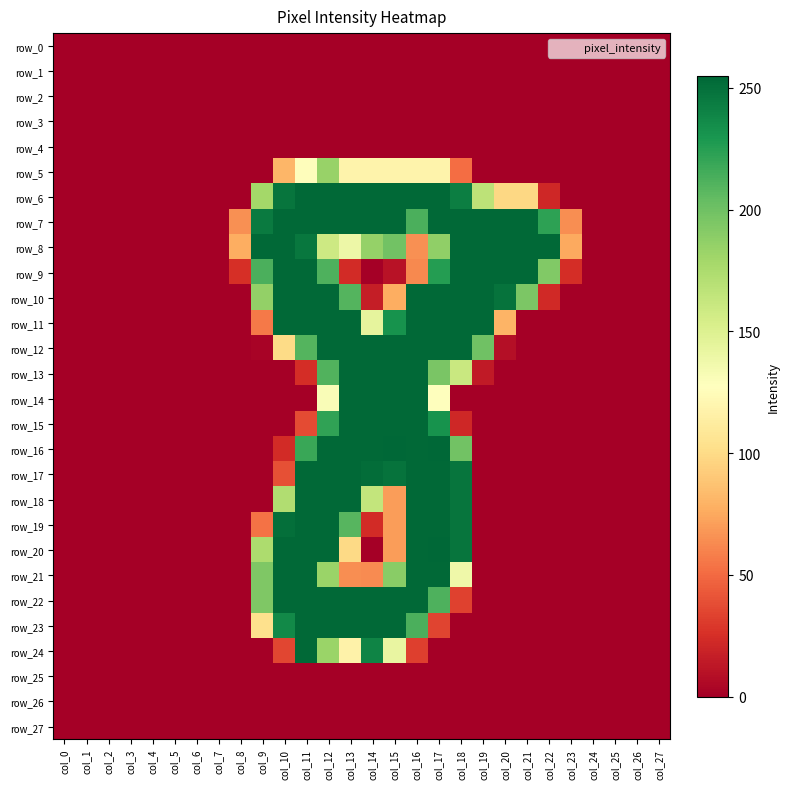

What is the difference between the maximum and minimum values in the row_5 series?

184